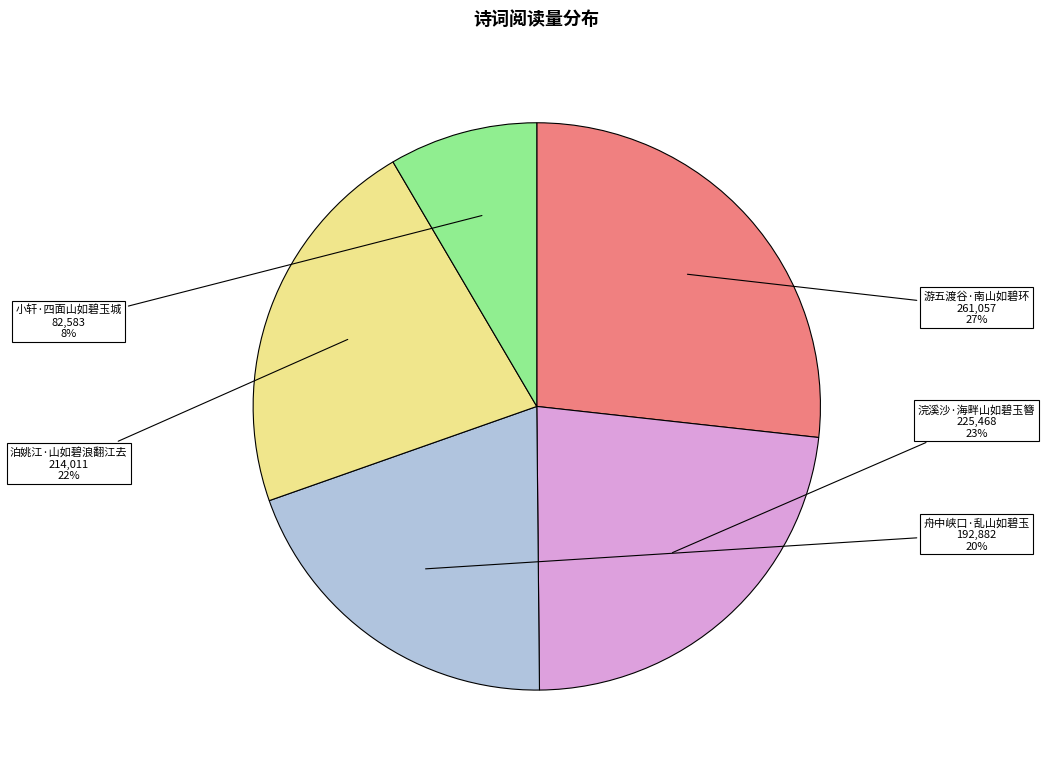

What percentage is the 游五渡谷·南山如碧环 slice, to the nearest percent?

27%